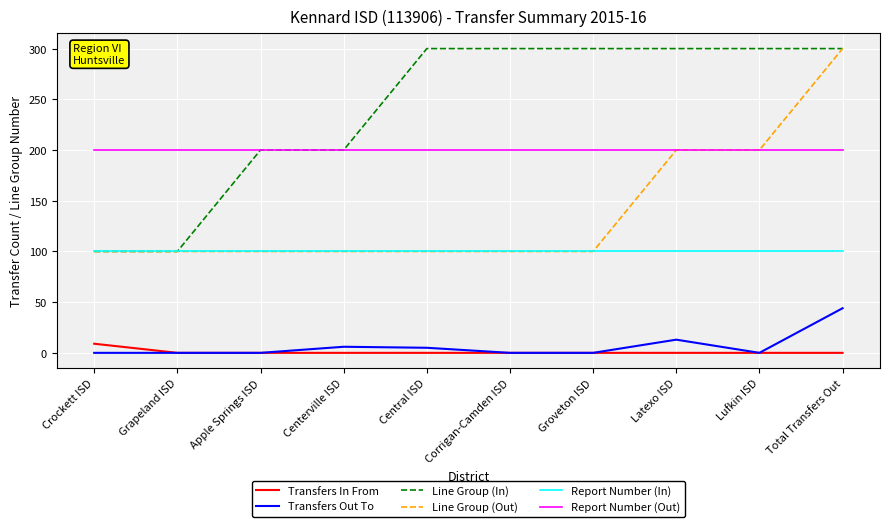

The value of Line Group (Out) at Apple Springs ISD is 100. True or false?

True